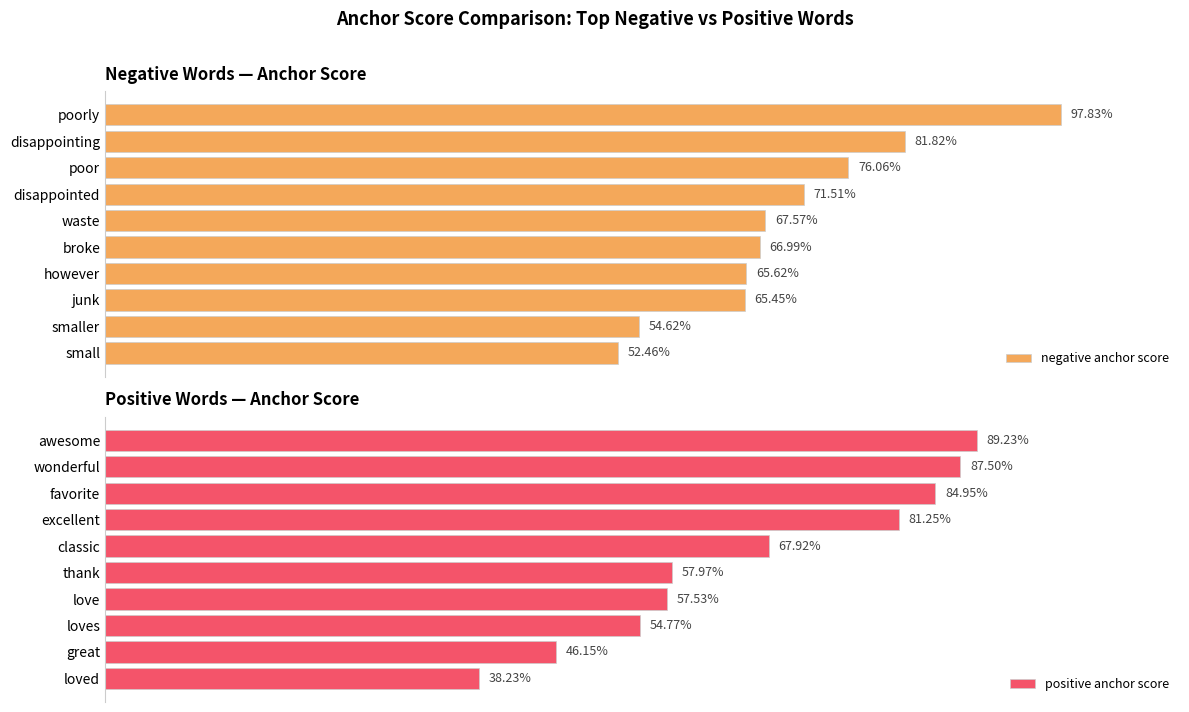

What is the value of the negative anchor score bar at the 2nd from the left?

0.8